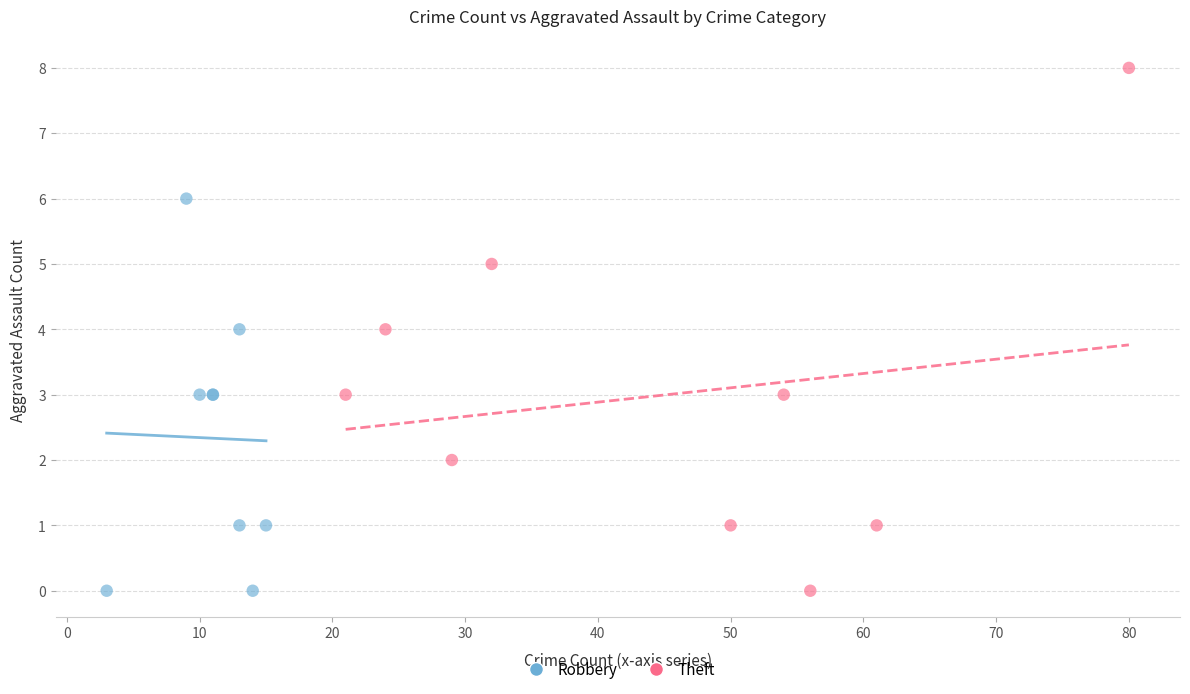

Which series has the largest Y range (max minus min)?

Theft